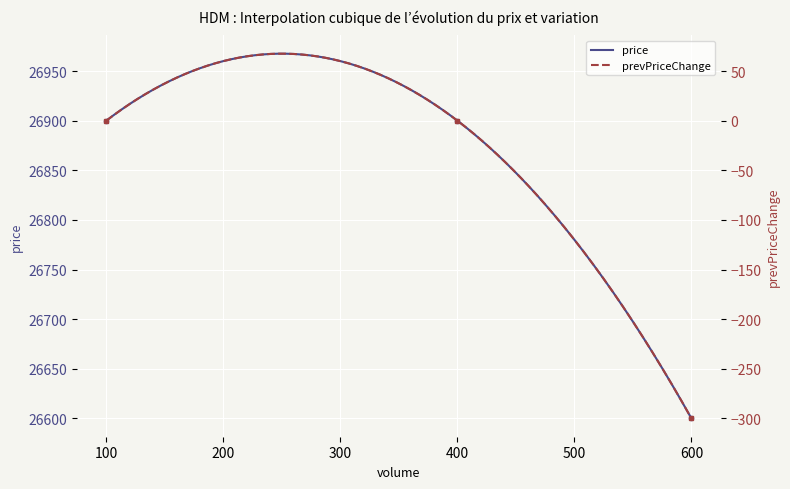

What is the sum of all prevPriceChange values?

-300